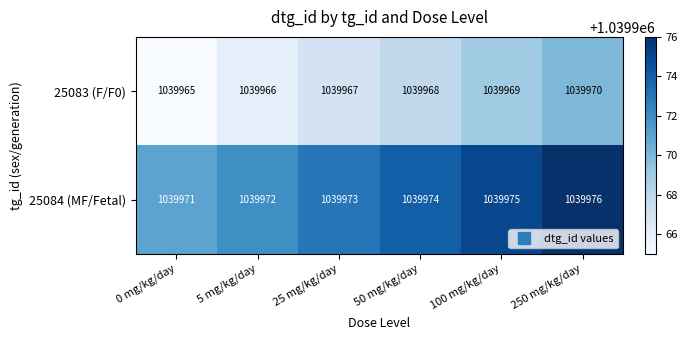

The value of 25084 (MF/Fetal) at 25 mg/kg/day is 662562. True or false?

False